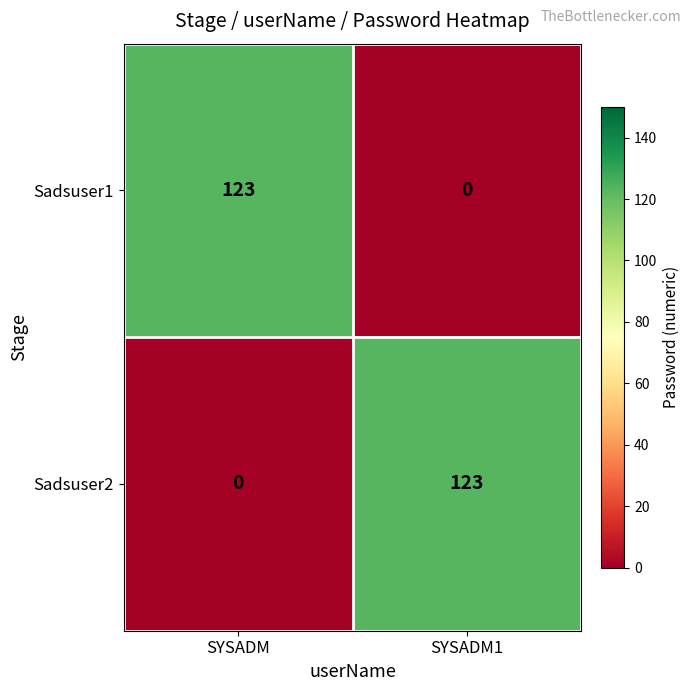

What is the total value across all series at SYSADM?

123